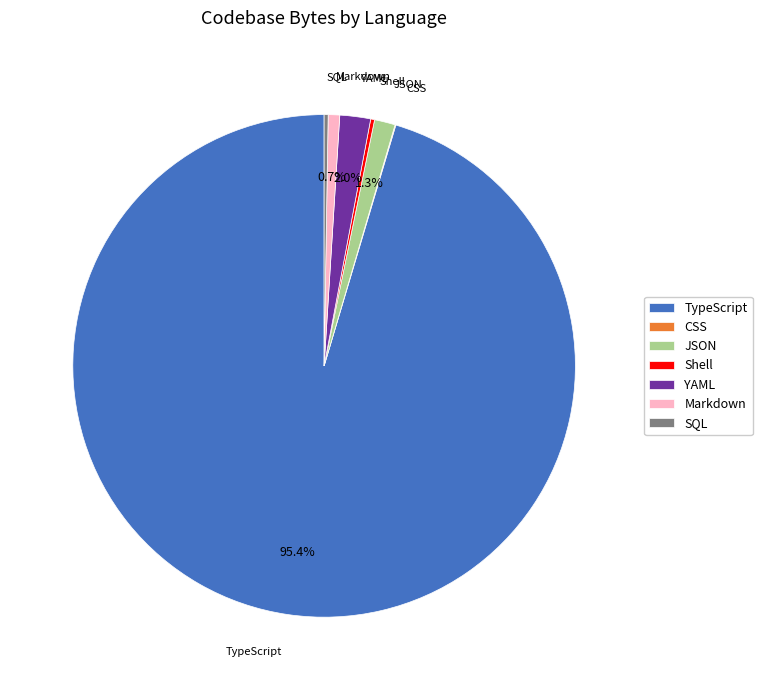

What is the largest slice in the pie chart?

TypeScript